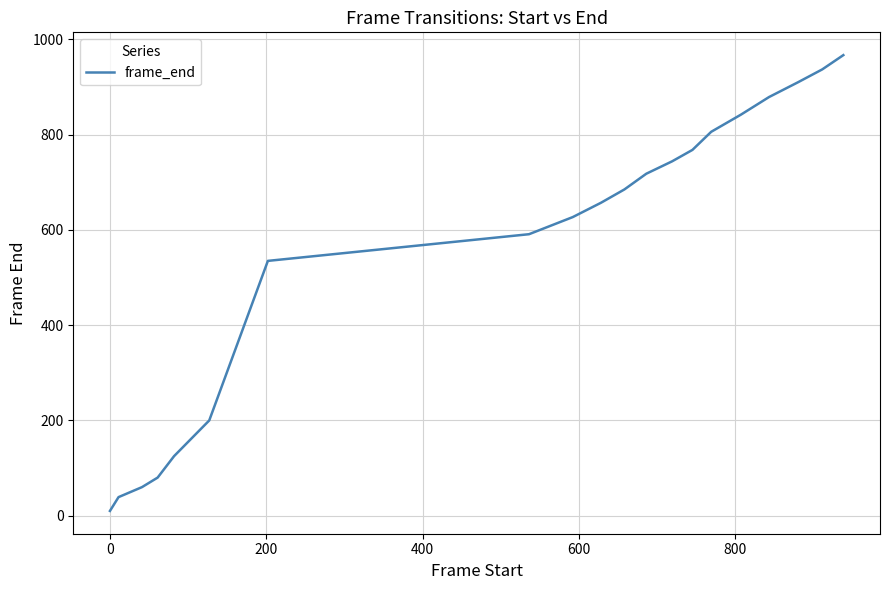

Does the chart display data point markers on the line(s)?

No